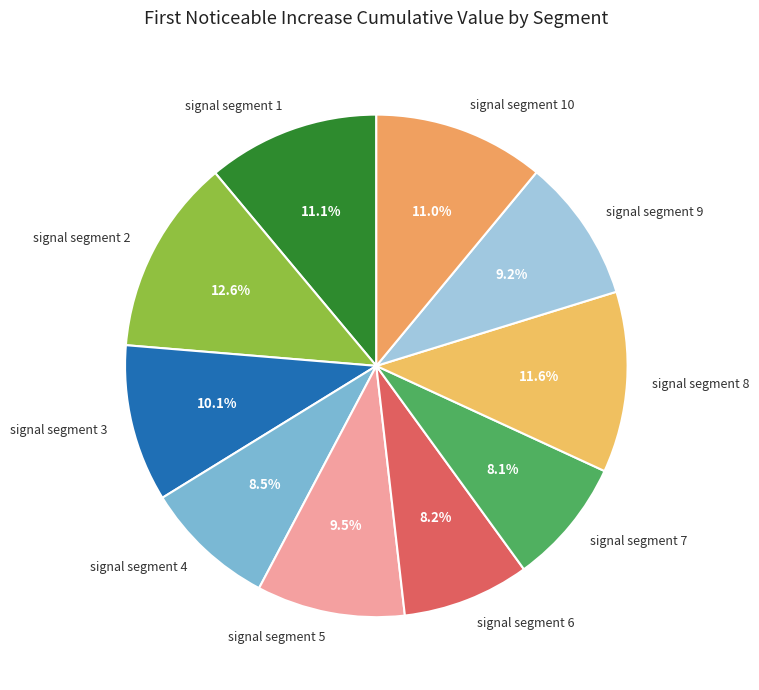

How many slices are in this pie chart?

10